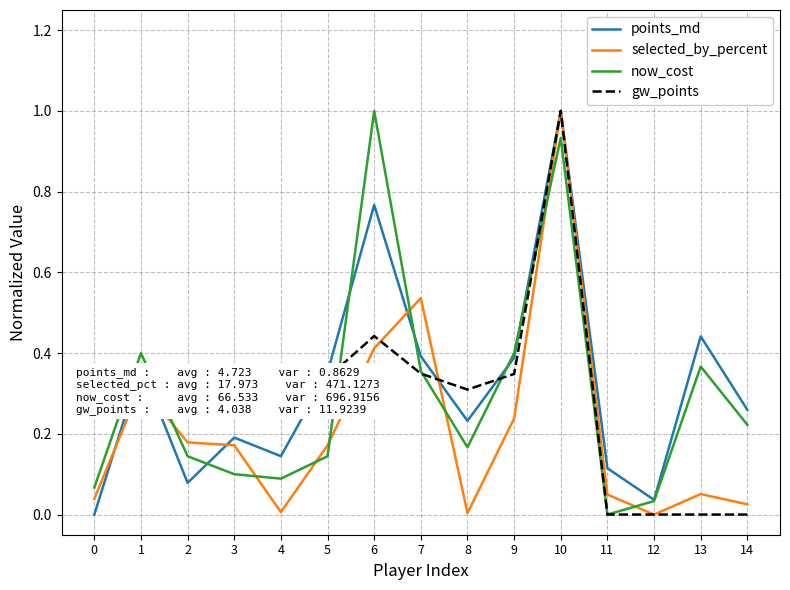

What is the sum of all points_md values?

4.8